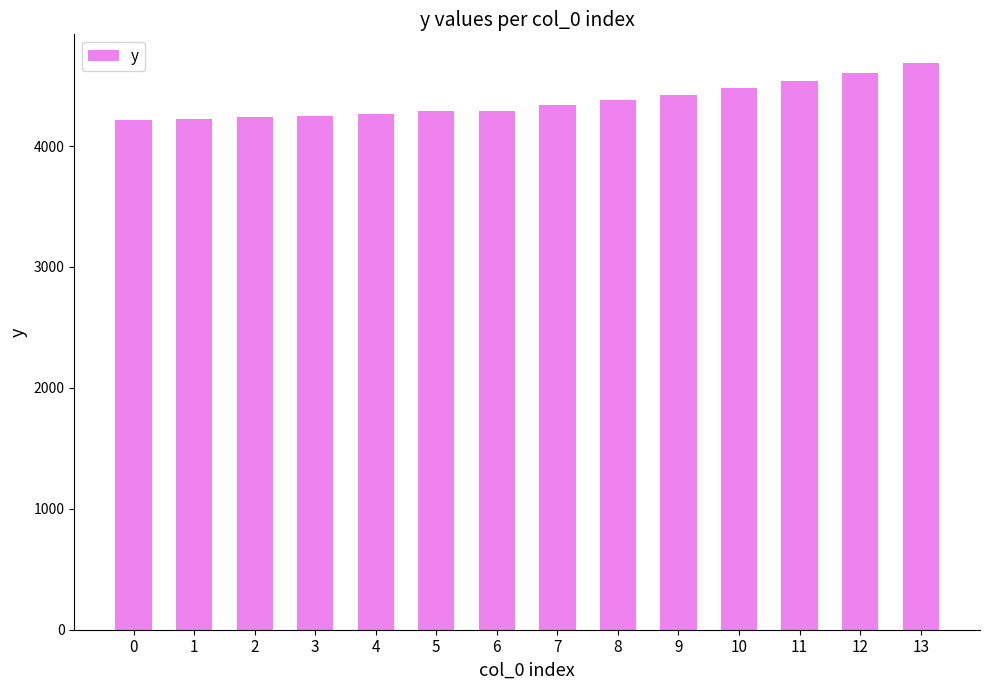

What is the sum of the values at 9 and 2?

8657.7